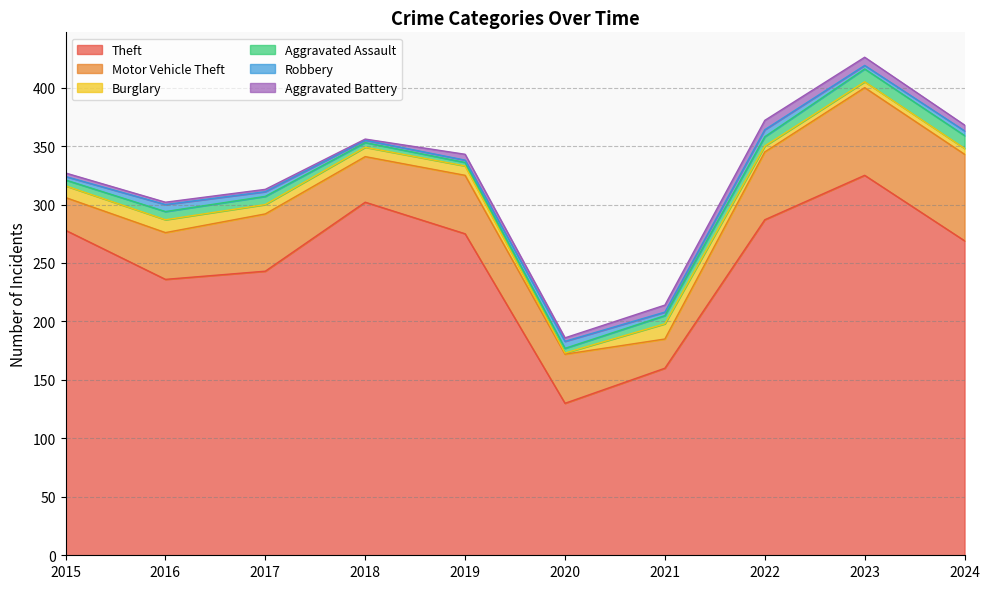

Reading left to right, extract all data points from this chart.

Theft: 278	236	243	302	275	130	160	287	325	269
Motor Vehicle Theft: 28	40	49	39	50	42	25	58	75	74
Burglary: 10	11	8	8	8	1	13	5	5	5
Aggravated Assault: 5	7	7	4	3	4	7	8	11	11
Robbery: 3	6	4	2	2	6	3	6	3	4
Aggravated Battery: 3	2	2	1	5	3	6	8	7	5